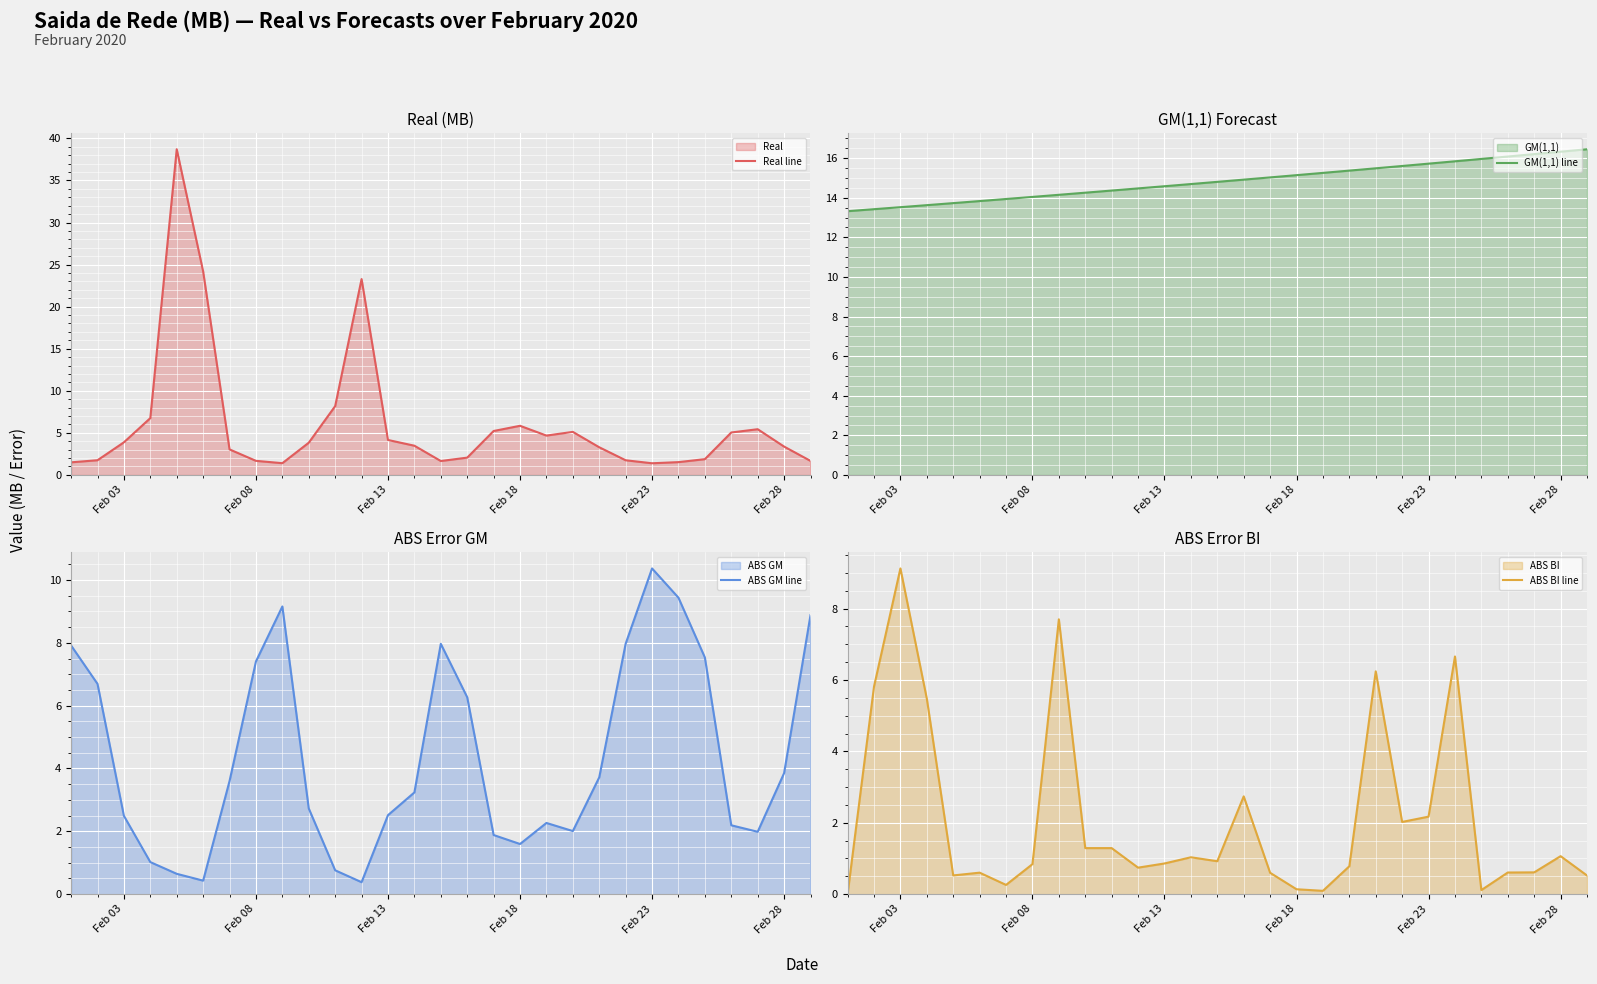

Which series has the largest total across all categories?

GM(1,1) line